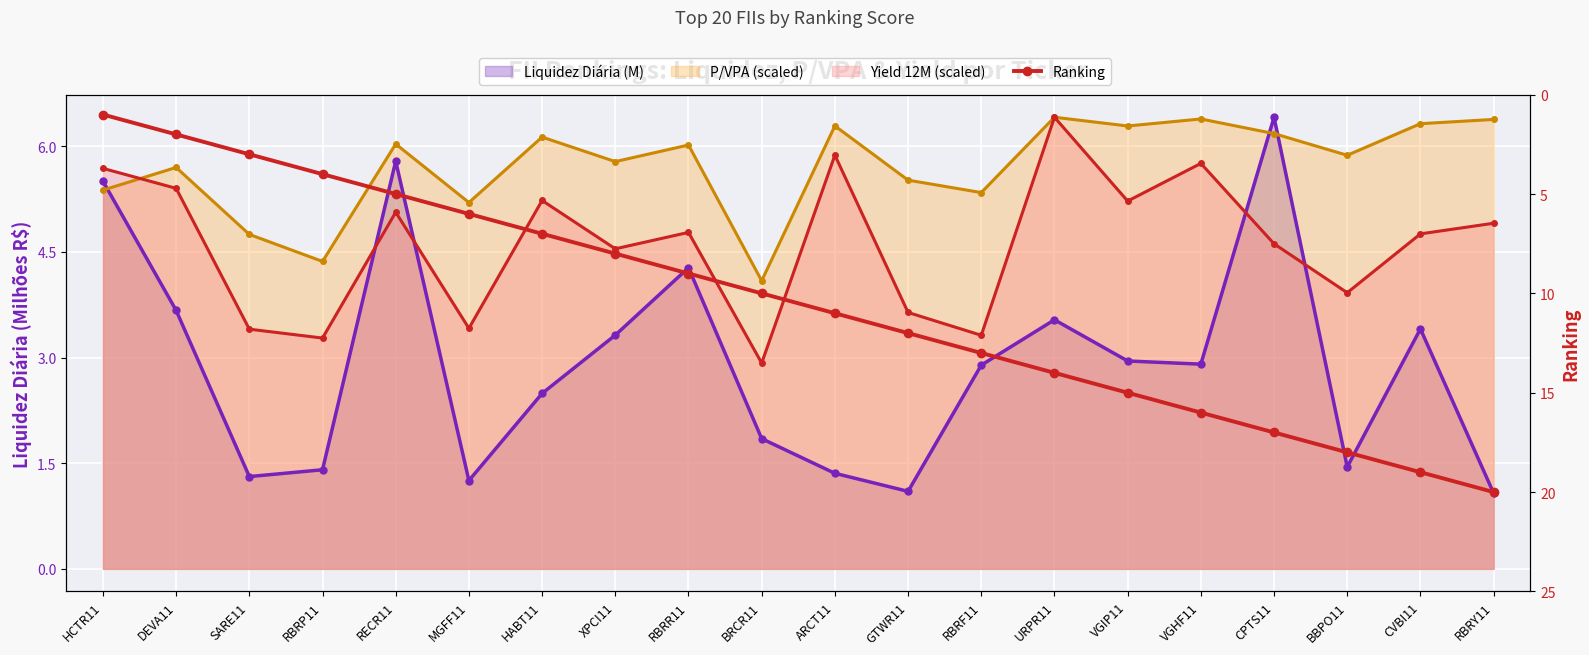

How many lines are shown in the chart?

4